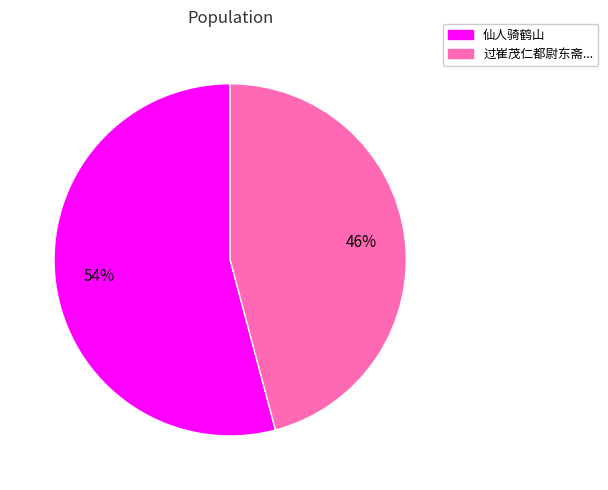

Is there any slice that represents more than half of the pie?

Yes